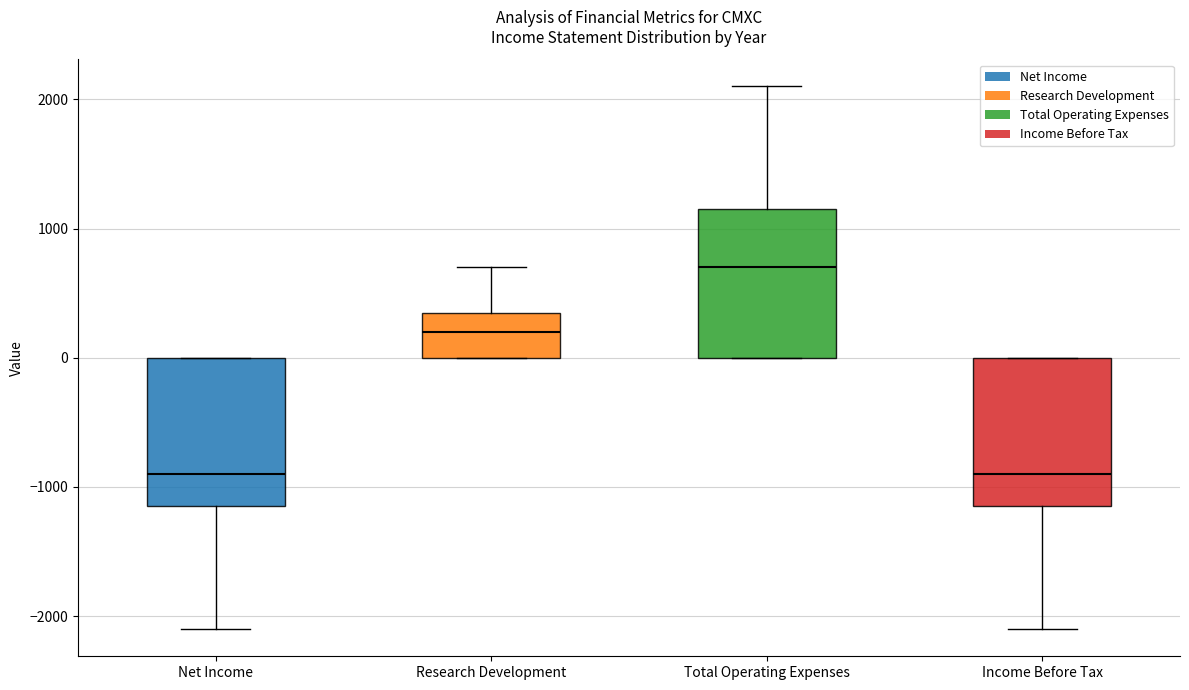

Which box's median line is the highest?

Total Operating Expenses